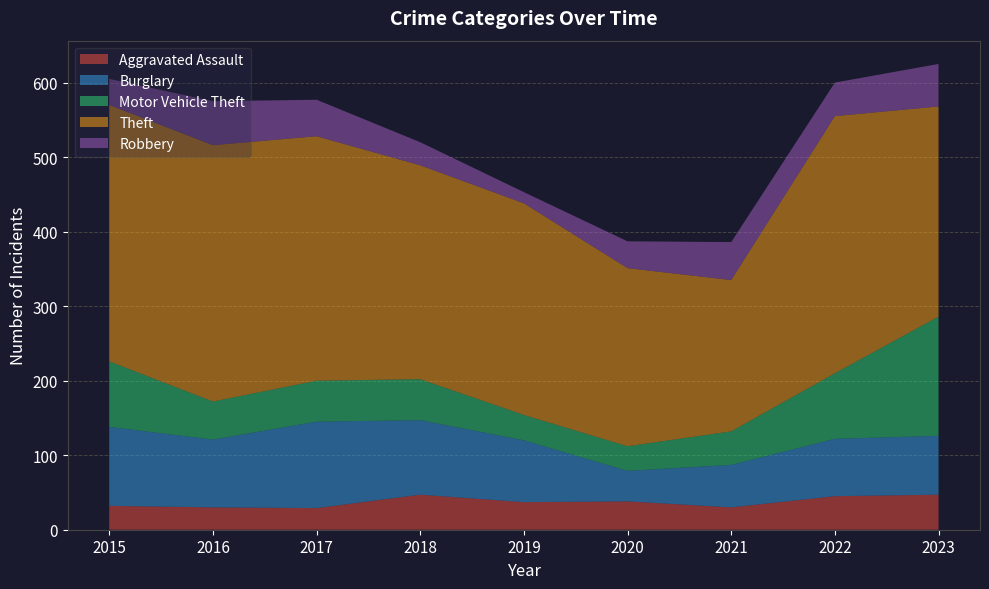

Reading right to left, list all the values displayed in this chart.

Aggravated Assault: 2023=47	2022=45	2021=30	2020=38	2019=37	2018=47	2017=29	2016=30	2015=32
Burglary: 2023=79	2022=77	2021=57	2020=41	2019=83	2018=100	2017=116	2016=91	2015=106
Motor Vehicle Theft: 2023=160	2022=88	2021=45	2020=33	2019=34	2018=55	2017=55	2016=51	2015=88
Theft: 2023=282	2022=345	2021=203	2020=239	2019=284	2018=287	2017=328	2016=344	2015=344
Robbery: 2023=57	2022=45	2021=51	2020=36	2019=15	2018=31	2017=49	2016=59	2015=35